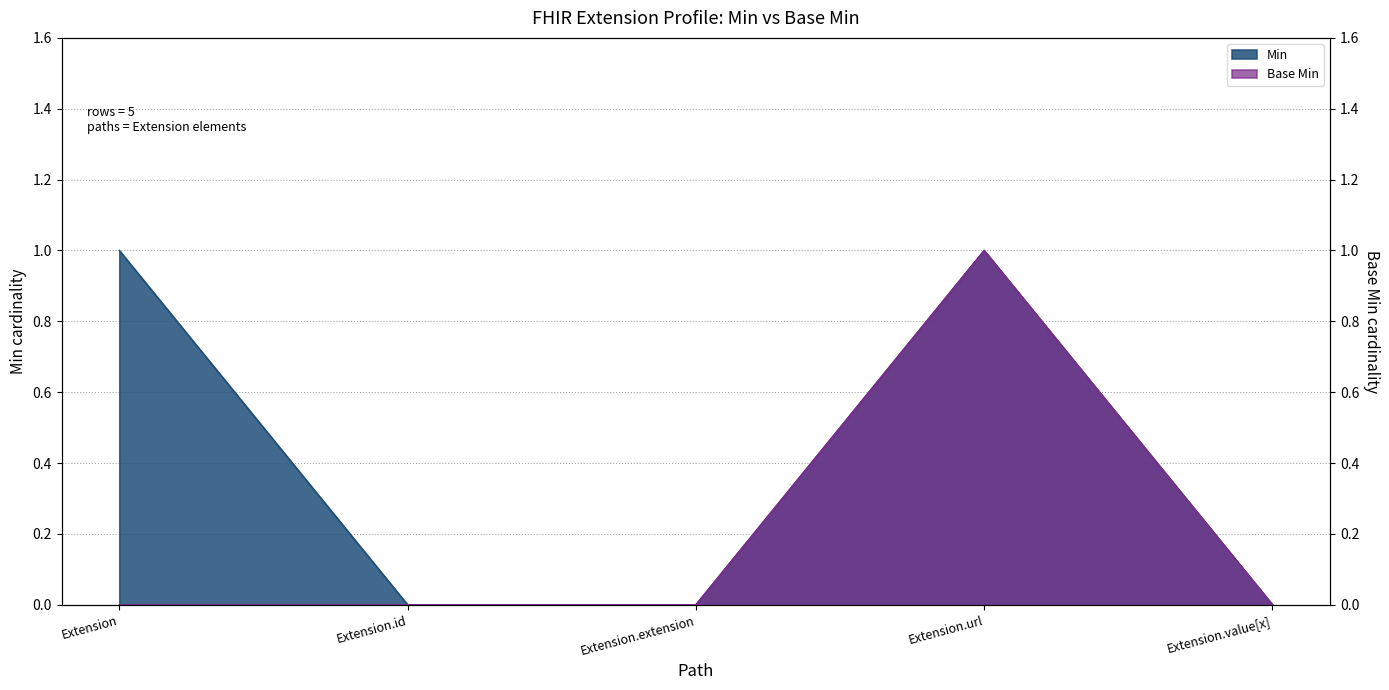

What value does the Min series have at Extension.url?

1